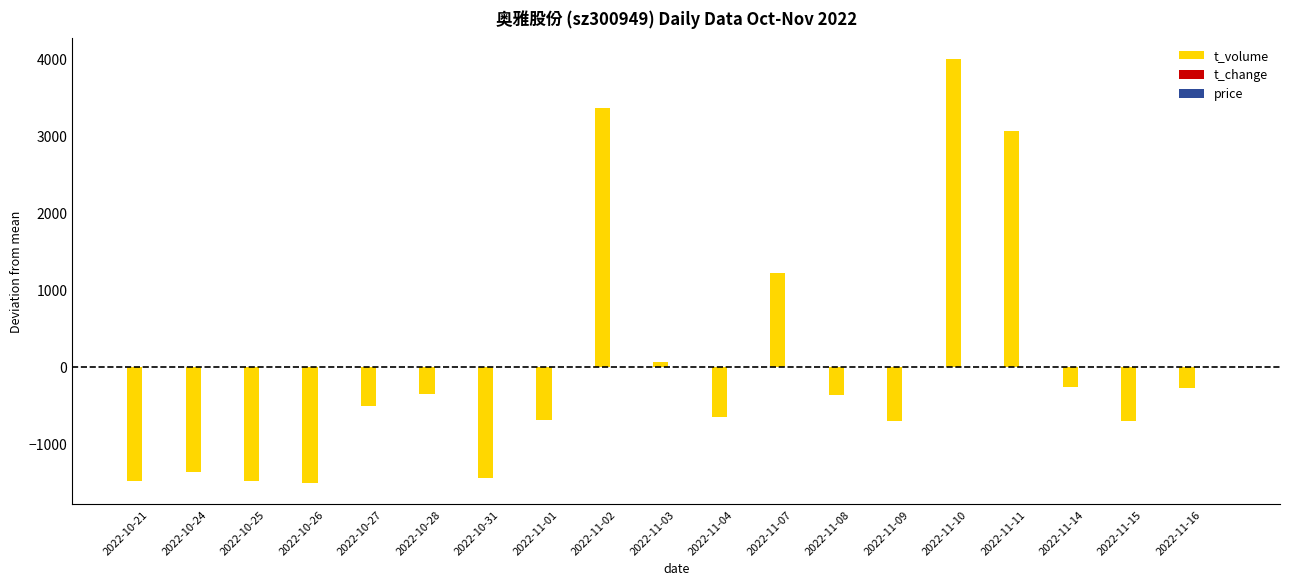

What is the greatest value displayed?

3998.7